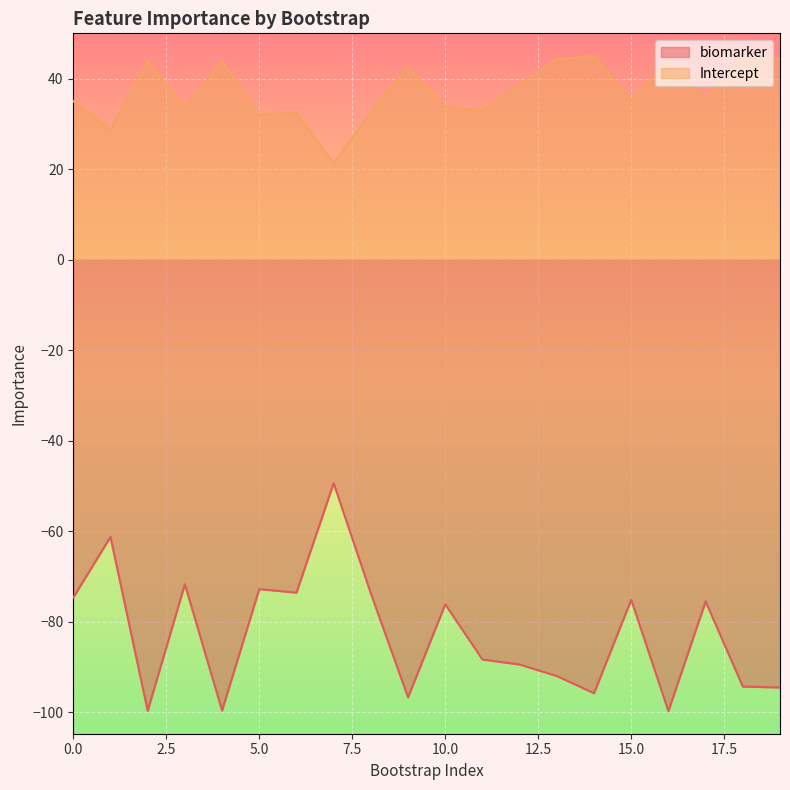

How many interior local valleys does the Intercept series have?

7